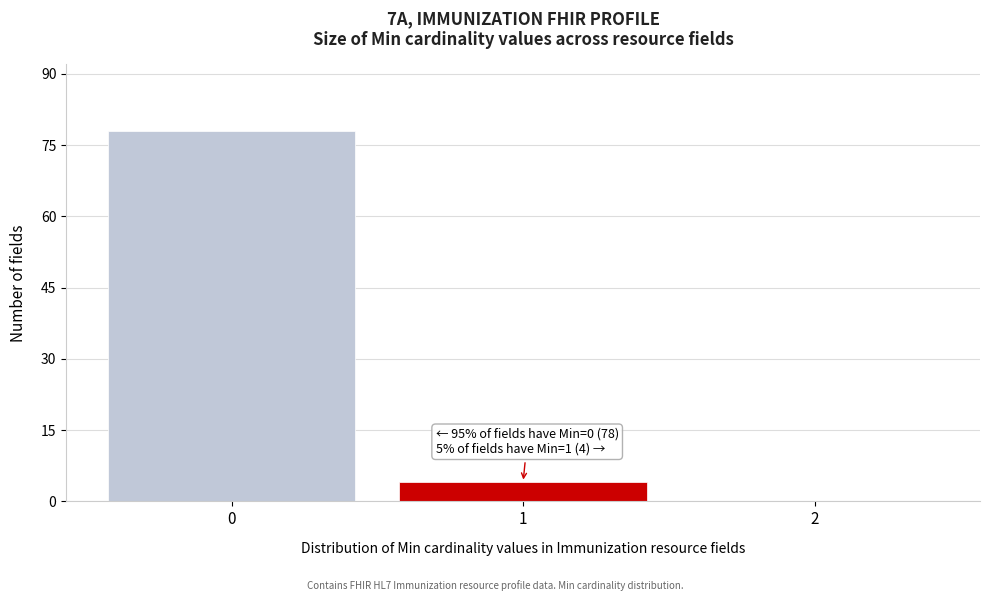

Over which range of the x-axis is the bar tallest?

-0.5 to 0.5